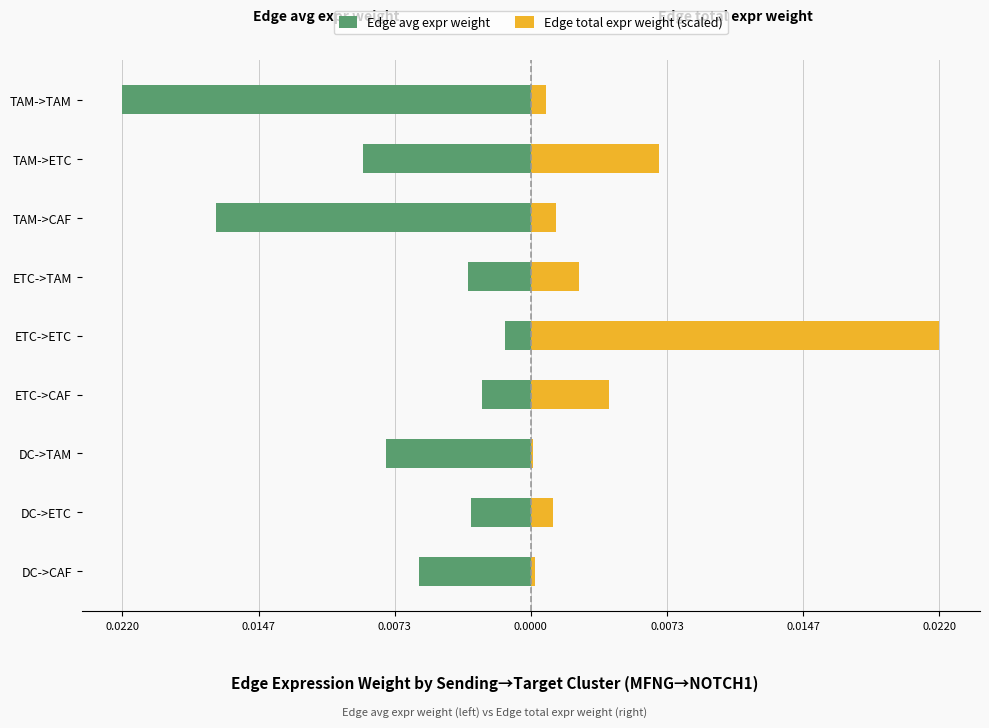

The value of Edge total expr weight (scaled) at TAM->ETC is 0.0. True or false?

True